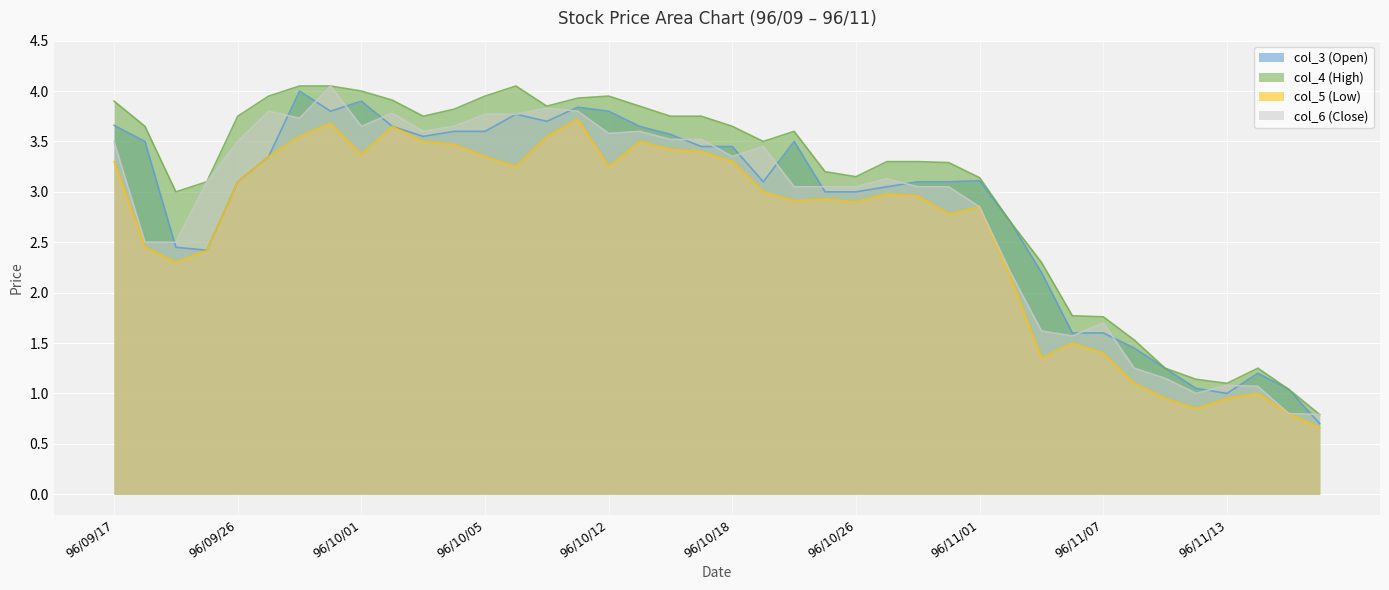

True or false: col_6 (Close) and col_5 (Low) intersect in this chart.

False